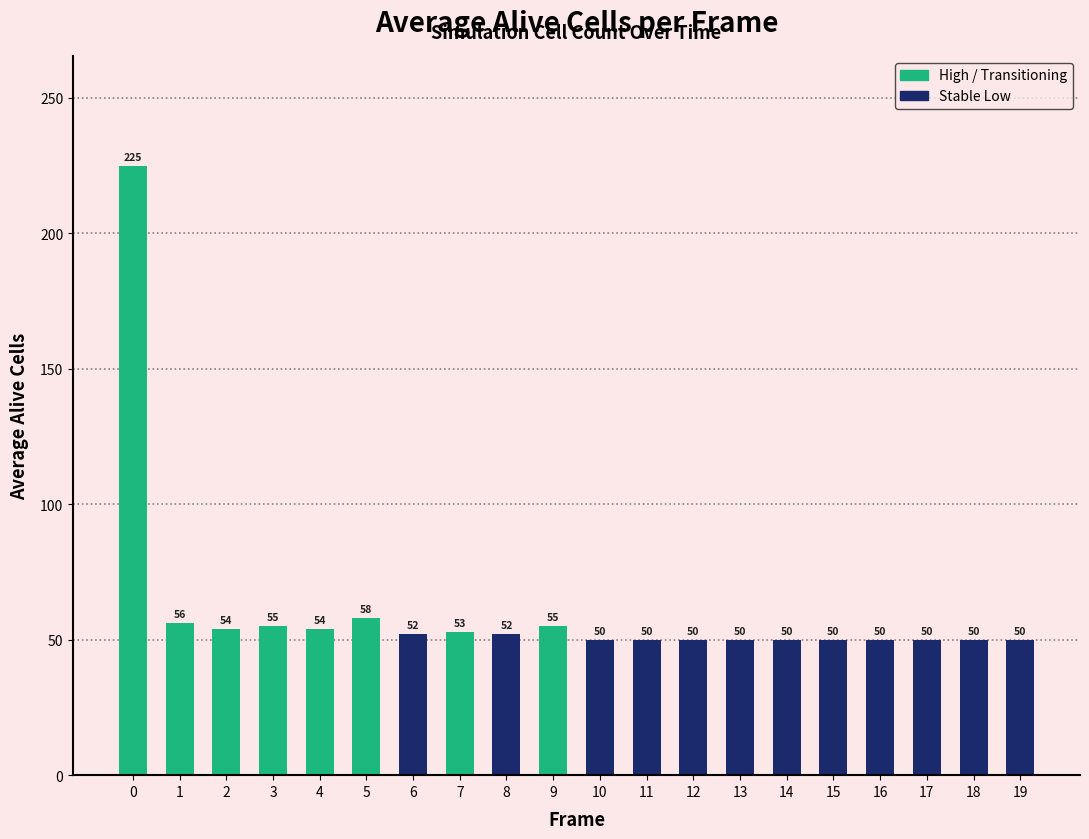

What is the minimum value shown in the chart?

50